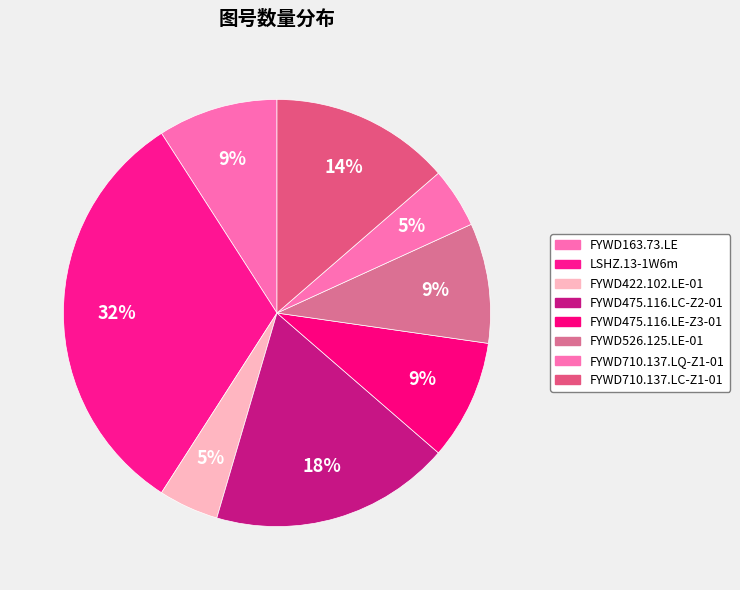

The FYWD710.137.LC-Z1-01 slice represents 23% of the pie. True or false?

False